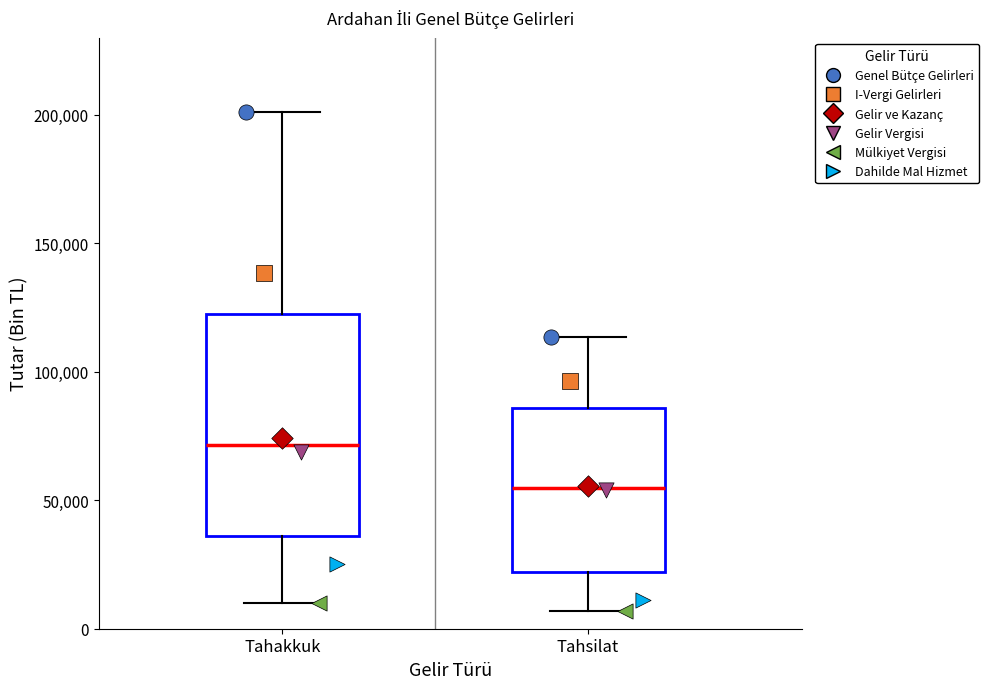

Reading left to right, transcribe this box plot: for each box, give where its median line is, the range the box spans, and where its two whiskers end, as read against the y-axis. The values are not printed on the chart, so give them approximately, as read against the axis.

Tahakkuk: median 70000, box 35000 to 120000, whiskers 10000 to 200000
Tahsilat: median 55000, box 20000 to 85000, whiskers 5000 to 115000